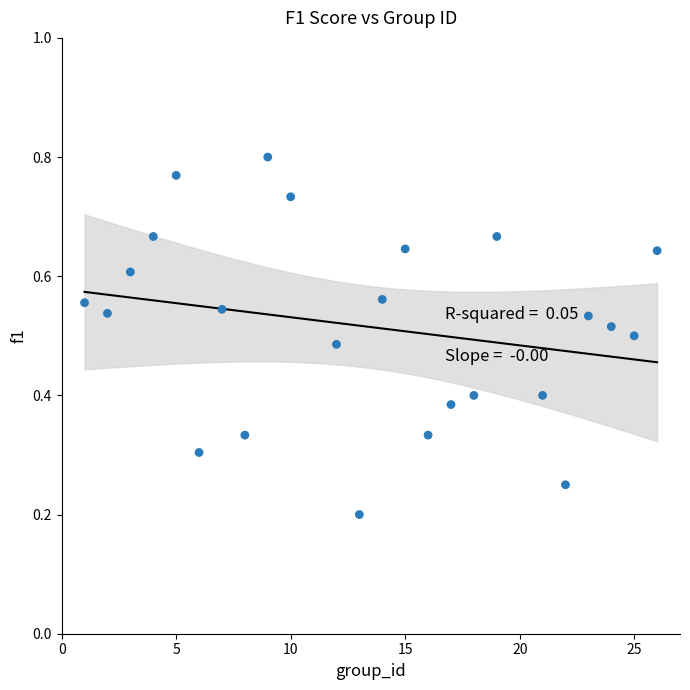

What is the range of X values (max minus min)?

25.0